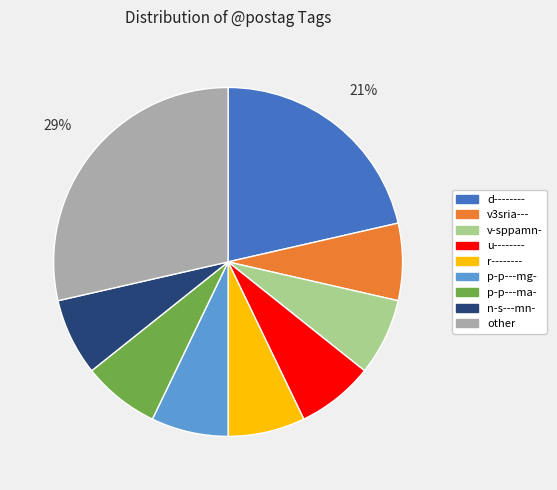

Is there a majority slice in this chart?

No